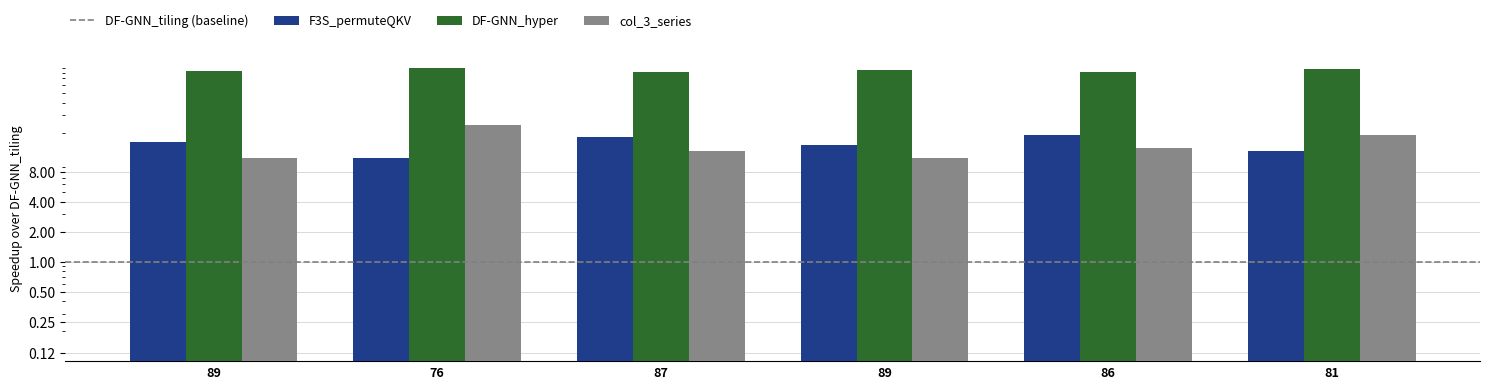

How many distinct data groups are displayed?

3